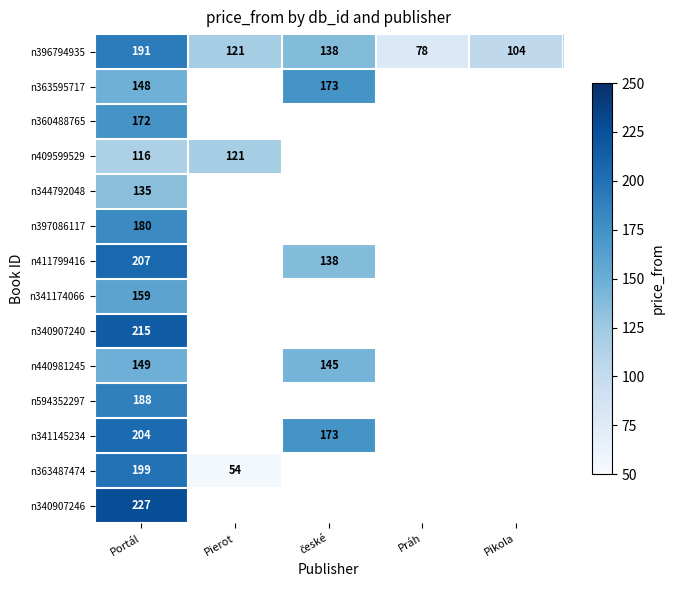

What is the difference between the highest and lowest values at Práh?

78